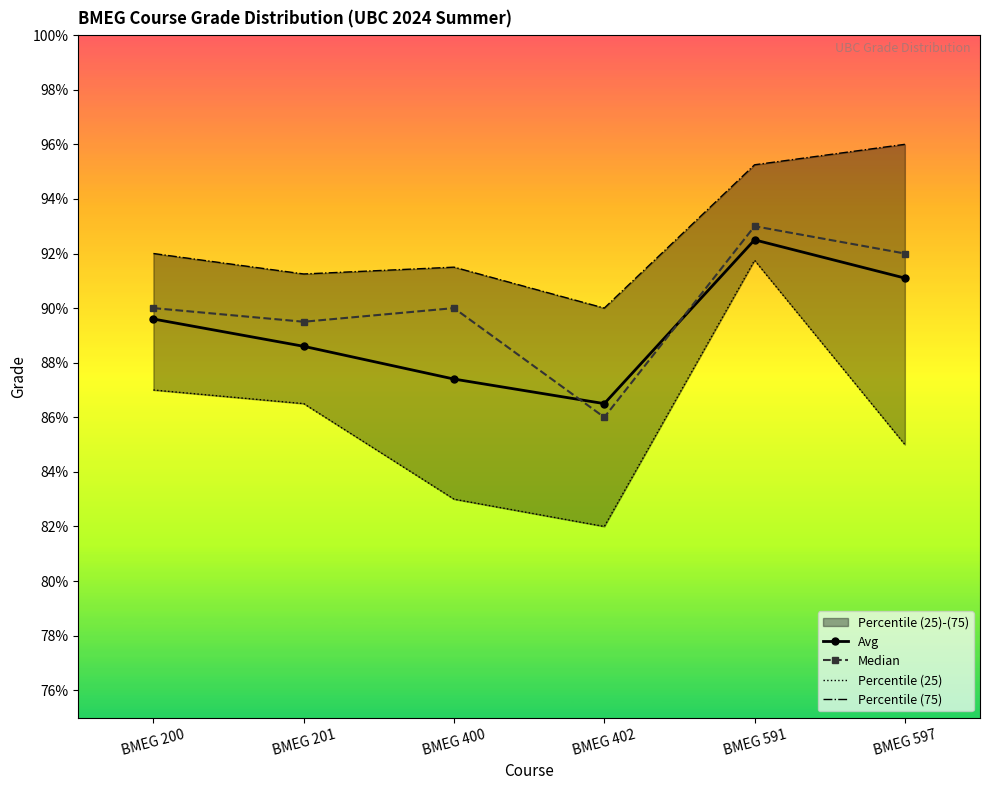

What is the smallest value displayed?

82.0